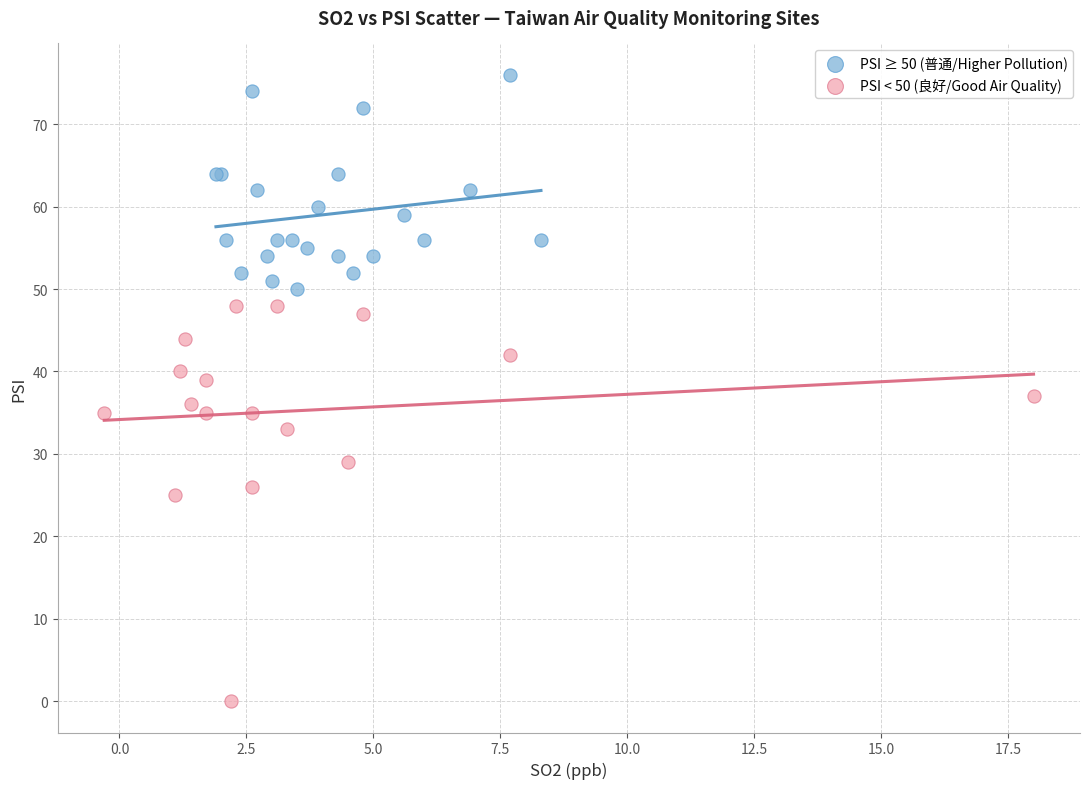

Which series has the widest spread of Y values?

PSI < 50 (良好/Good Air Quality)